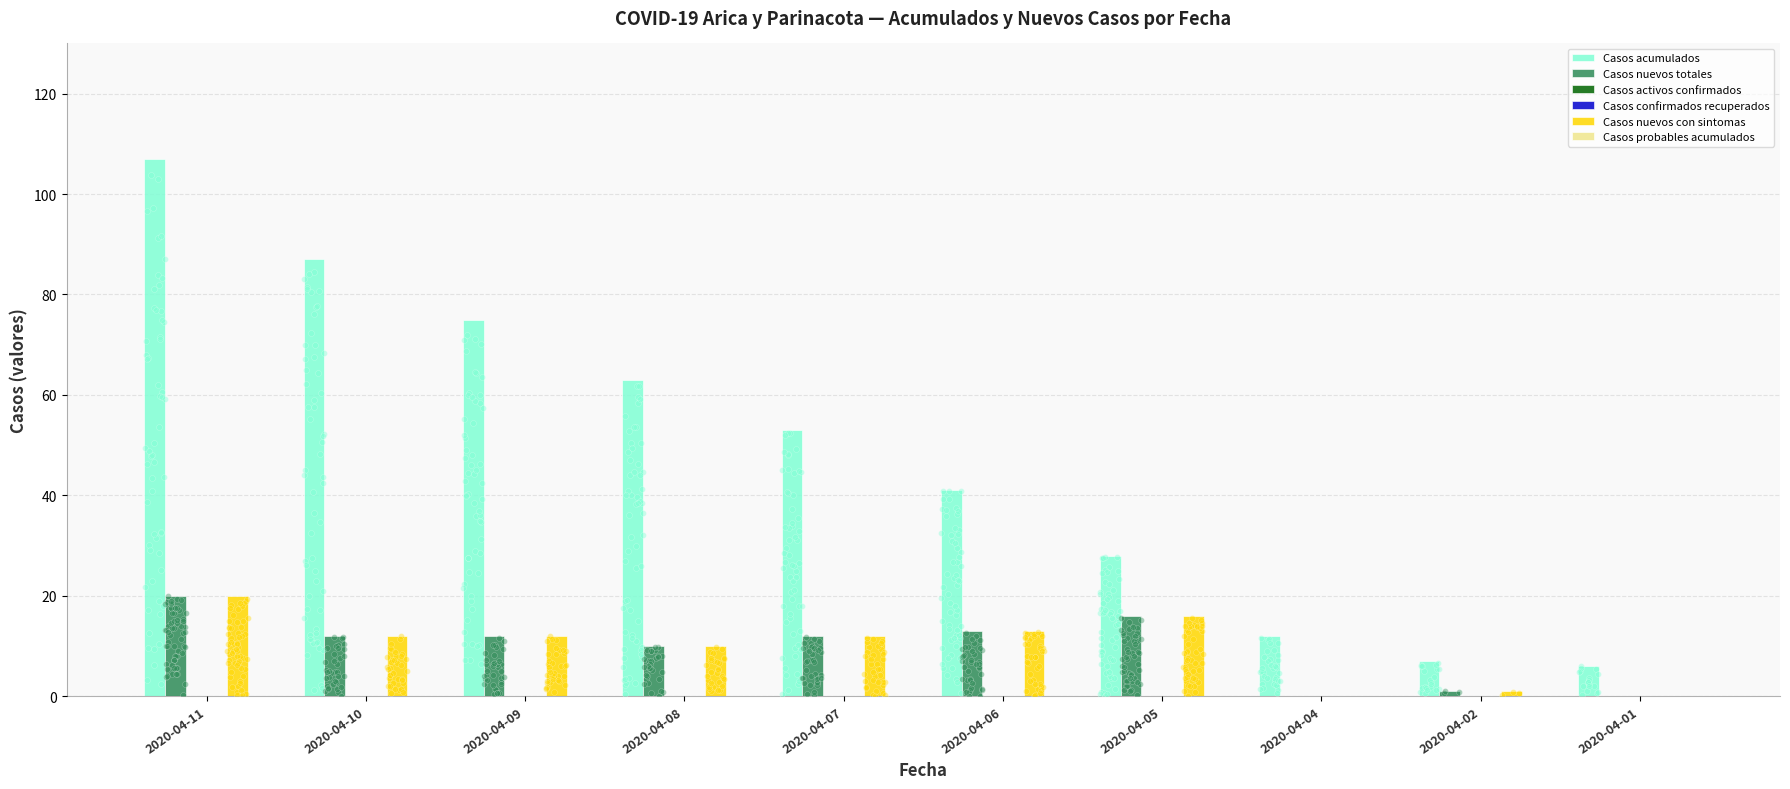

Which series reaches the minimum Y coordinate?

Casos nuevos totales